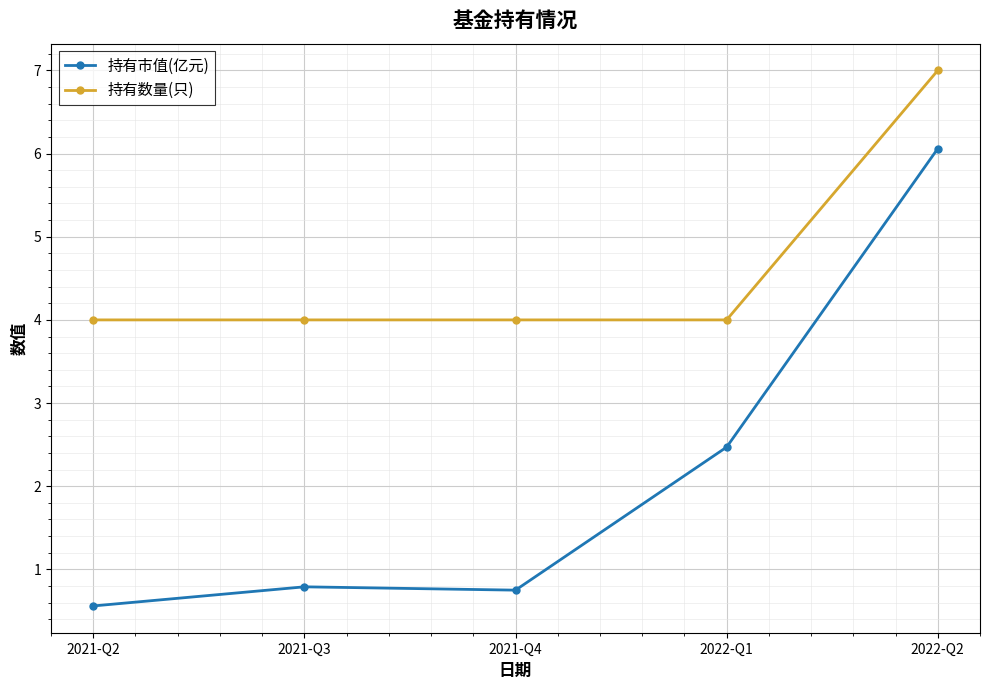

What are all the series names shown in the legend?

持有市值(亿元), 持有数量(只)